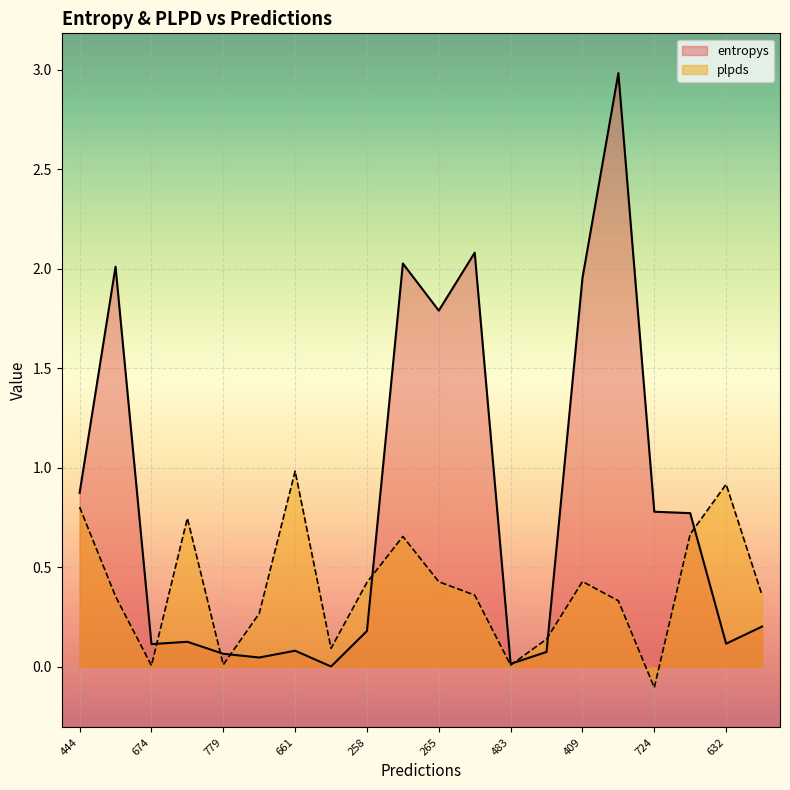

How many data points does each series have?

20